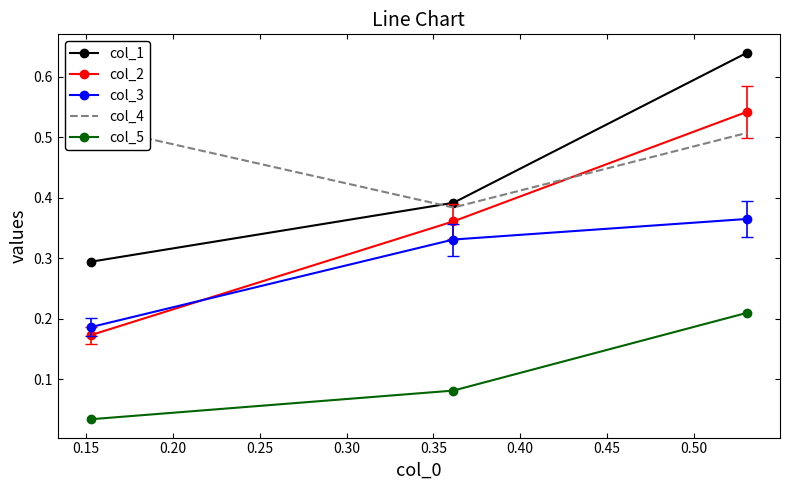

Count the col_1 values in the range 0 to 1.

3